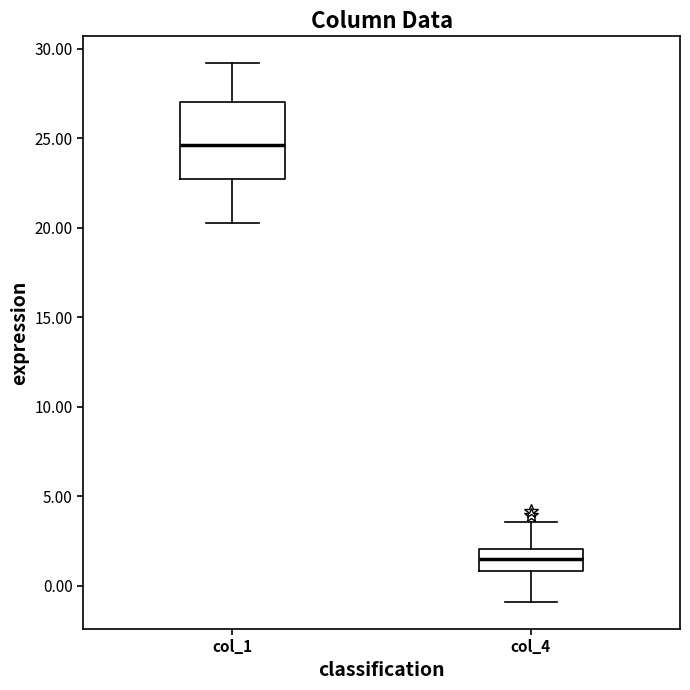

Reading left to right, read every box against the y-axis: the position of its median line, the range the box covers, and the ends of its whiskers. The values are not printed on the chart, so give them approximately, as read against the axis.

col_1: median 24.5, box 22.5 to 27.0, whiskers 20.5 to 29.0
col_4: median 1.5, box 1.0 to 2.0, whiskers -1.0 to 3.5